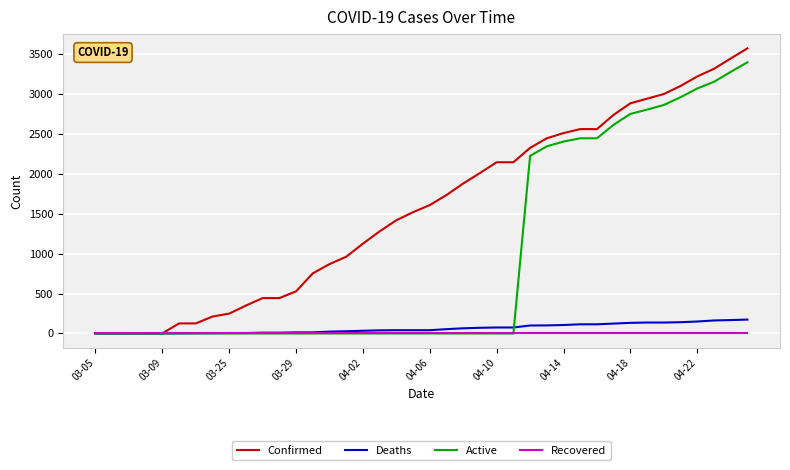

What is the maximum value shown in the chart?

3570